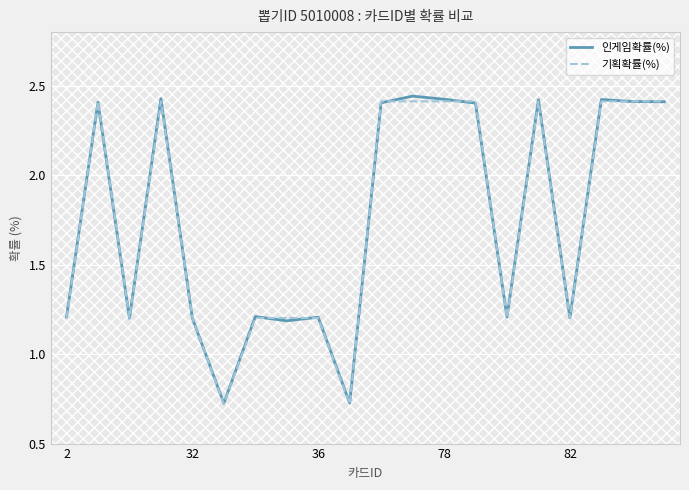

What are all the series names shown in the legend?

인게임확률(%), 기획확률(%)